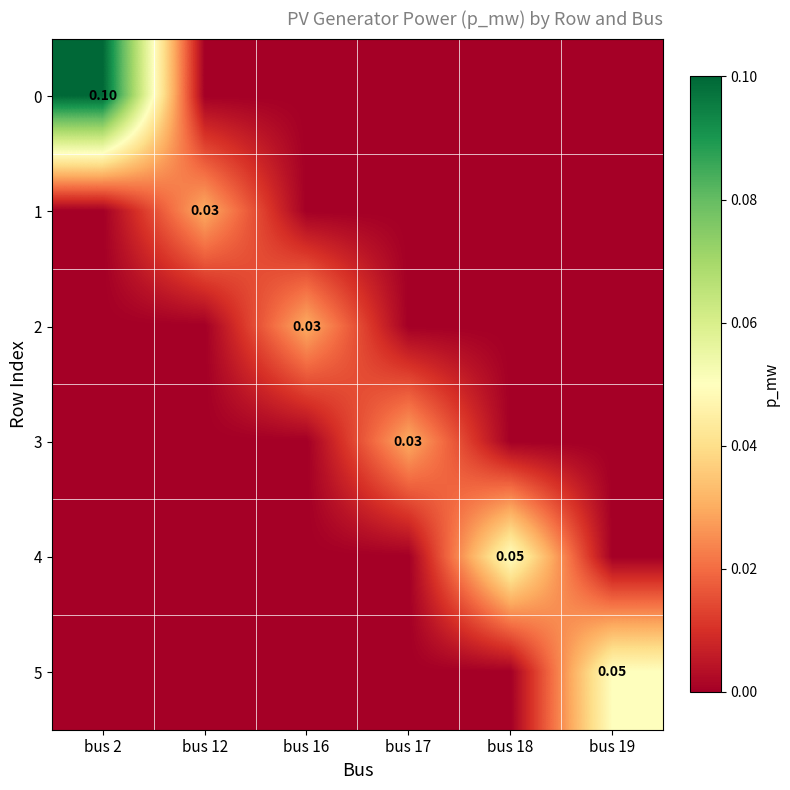

True or false: 1 has a value of 0.0 at bus 2.

False